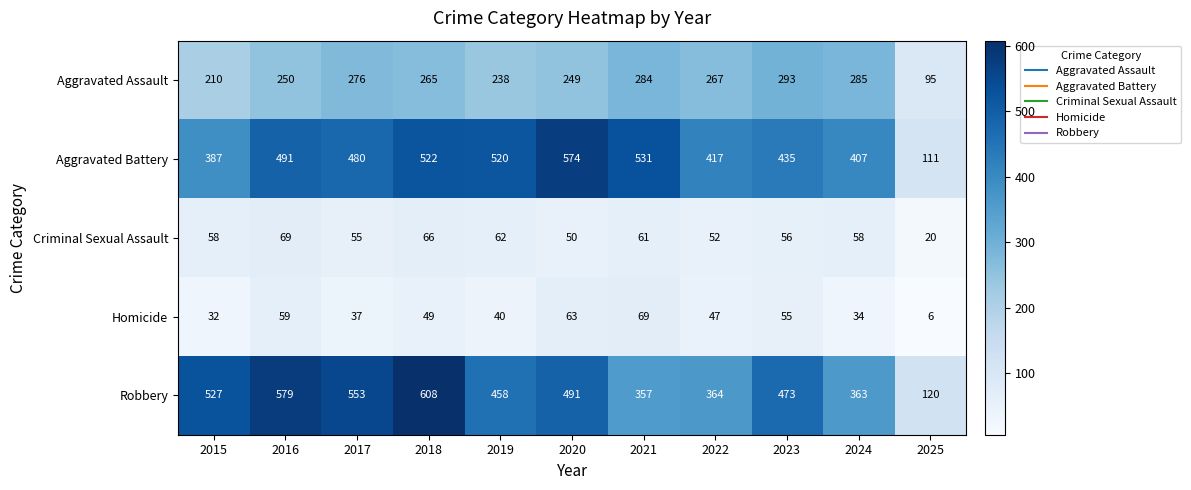

List the labels in order of Homicide value, smallest first.

2025, 2015, 2024, 2017, 2019, 2022, 2018, 2023, 2016, 2020, 2021